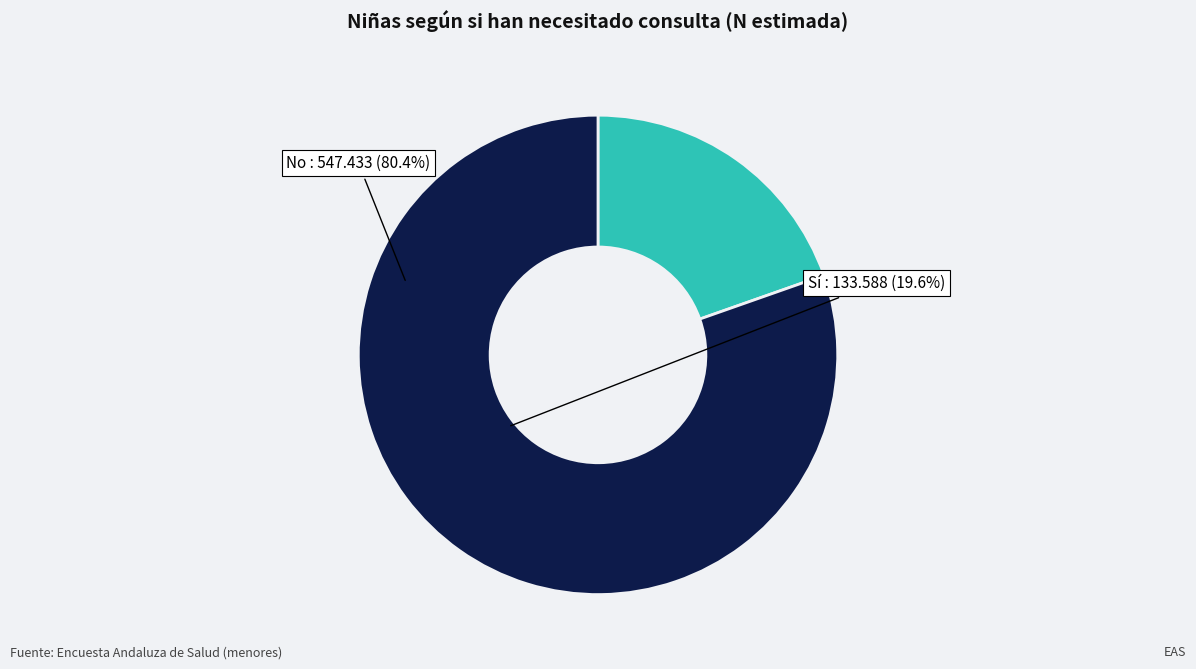

Combined, do Sí and No account for over 50%?

Yes